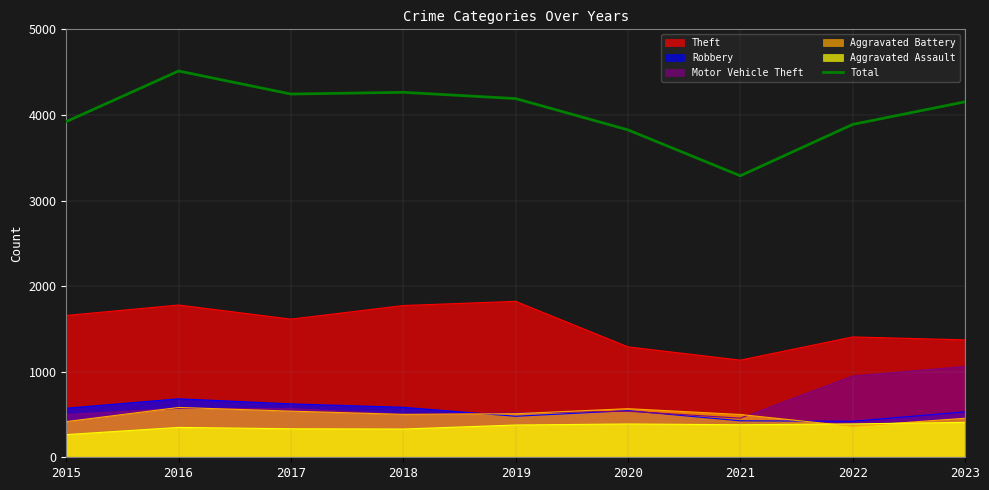

Rank the categories by value from highest to lowest.

2016, 2018, 2017, 2019, 2023, 2015, 2022, 2020, 2021